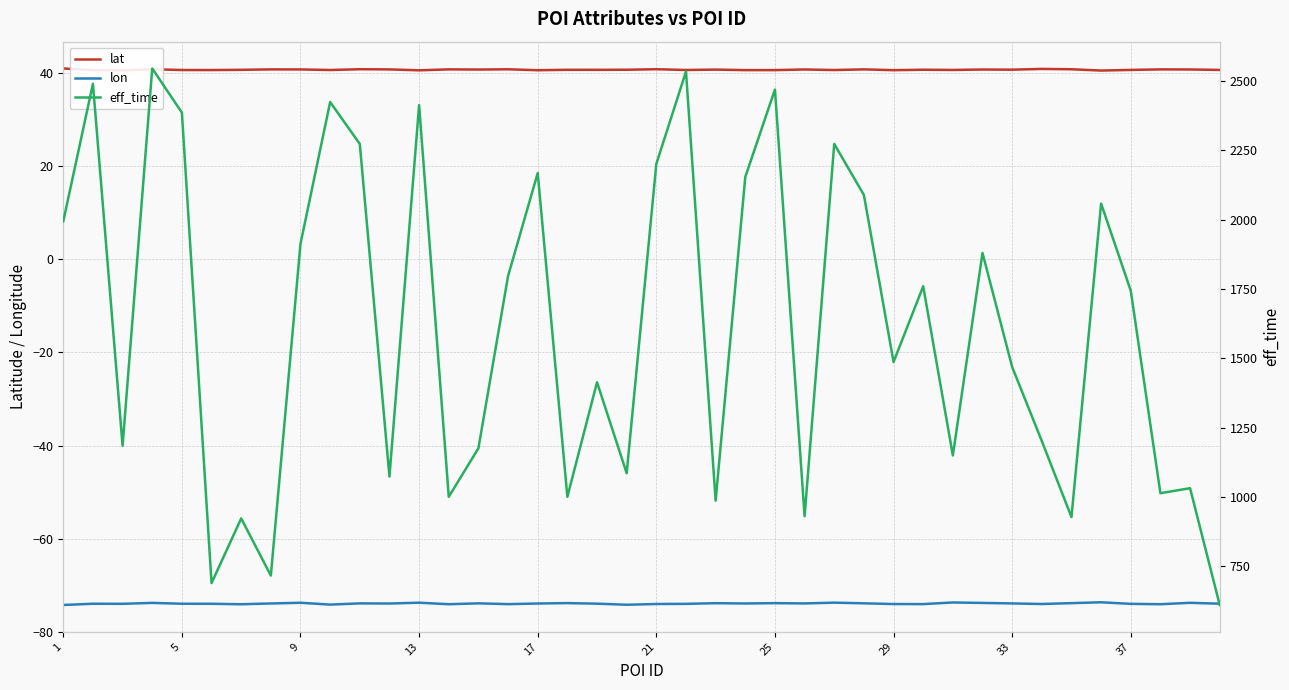

True or false: lat and lon cross at least once.

False